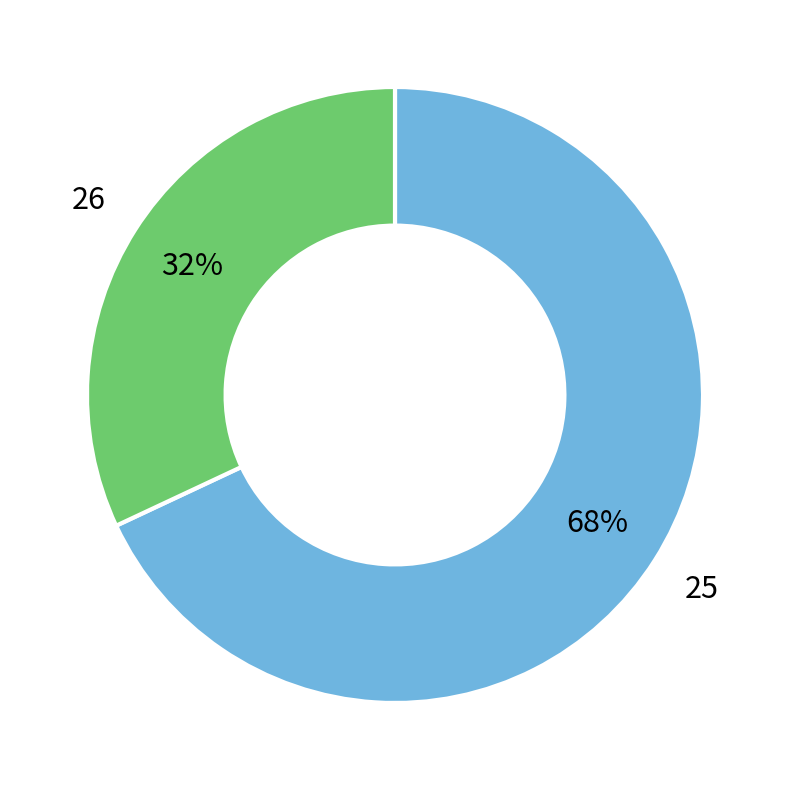

To the nearest percent, what is the difference between the largest and smallest slice percentages?

36%